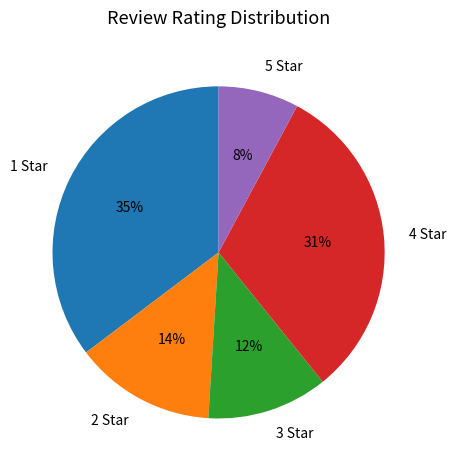

Approximately how many times larger is the value at 4 Star compared to 1 Star?

0.9